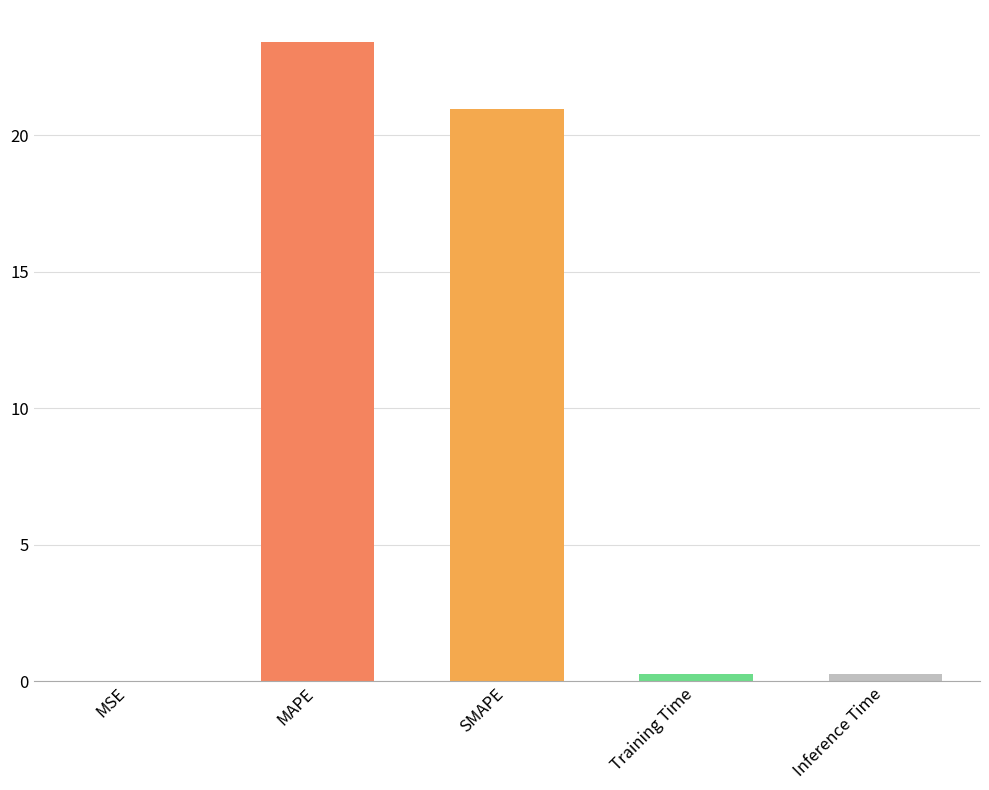

What is the greatest value displayed?

23.4